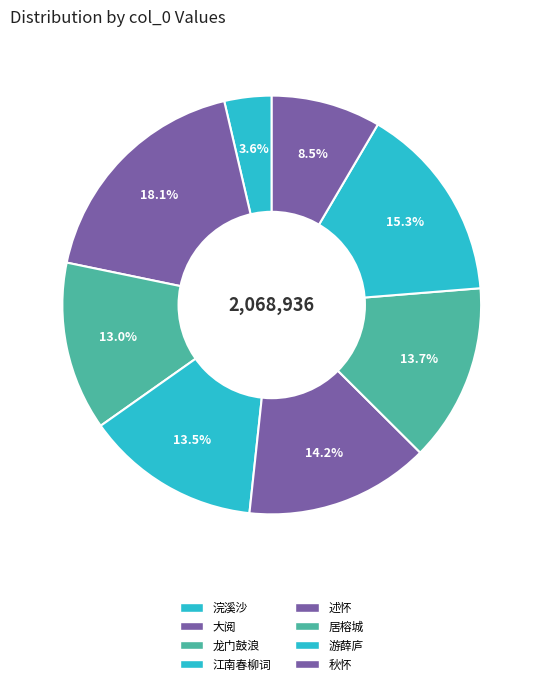

Count the number of slices in the pie.

8